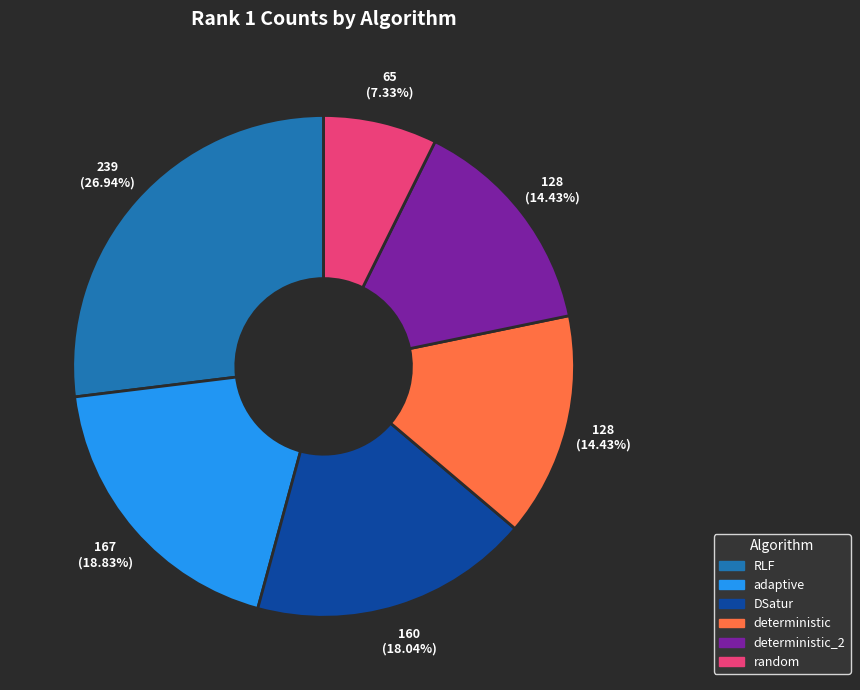

Is there any slice that represents more than half of the pie?

No